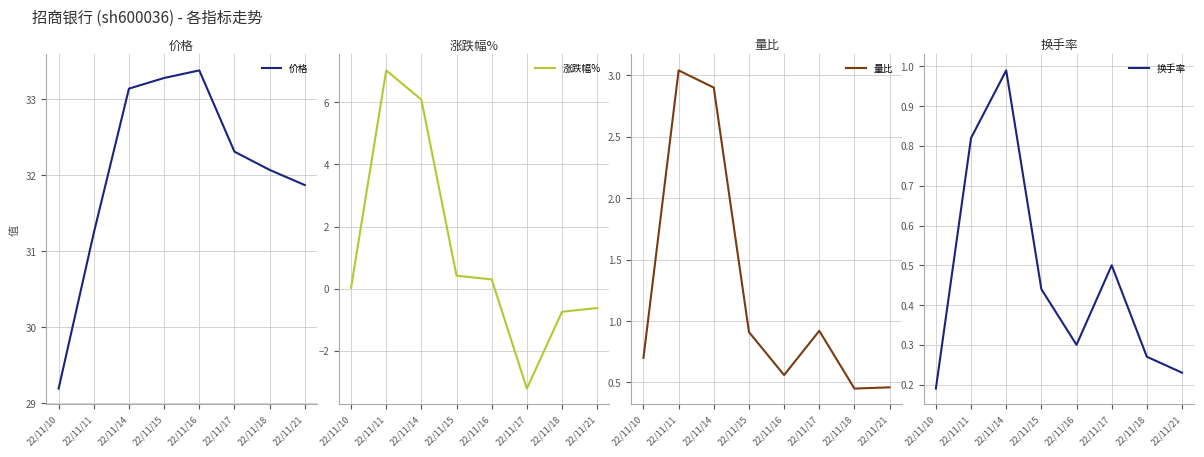

Which category has the highest value across all series?

22/11/16